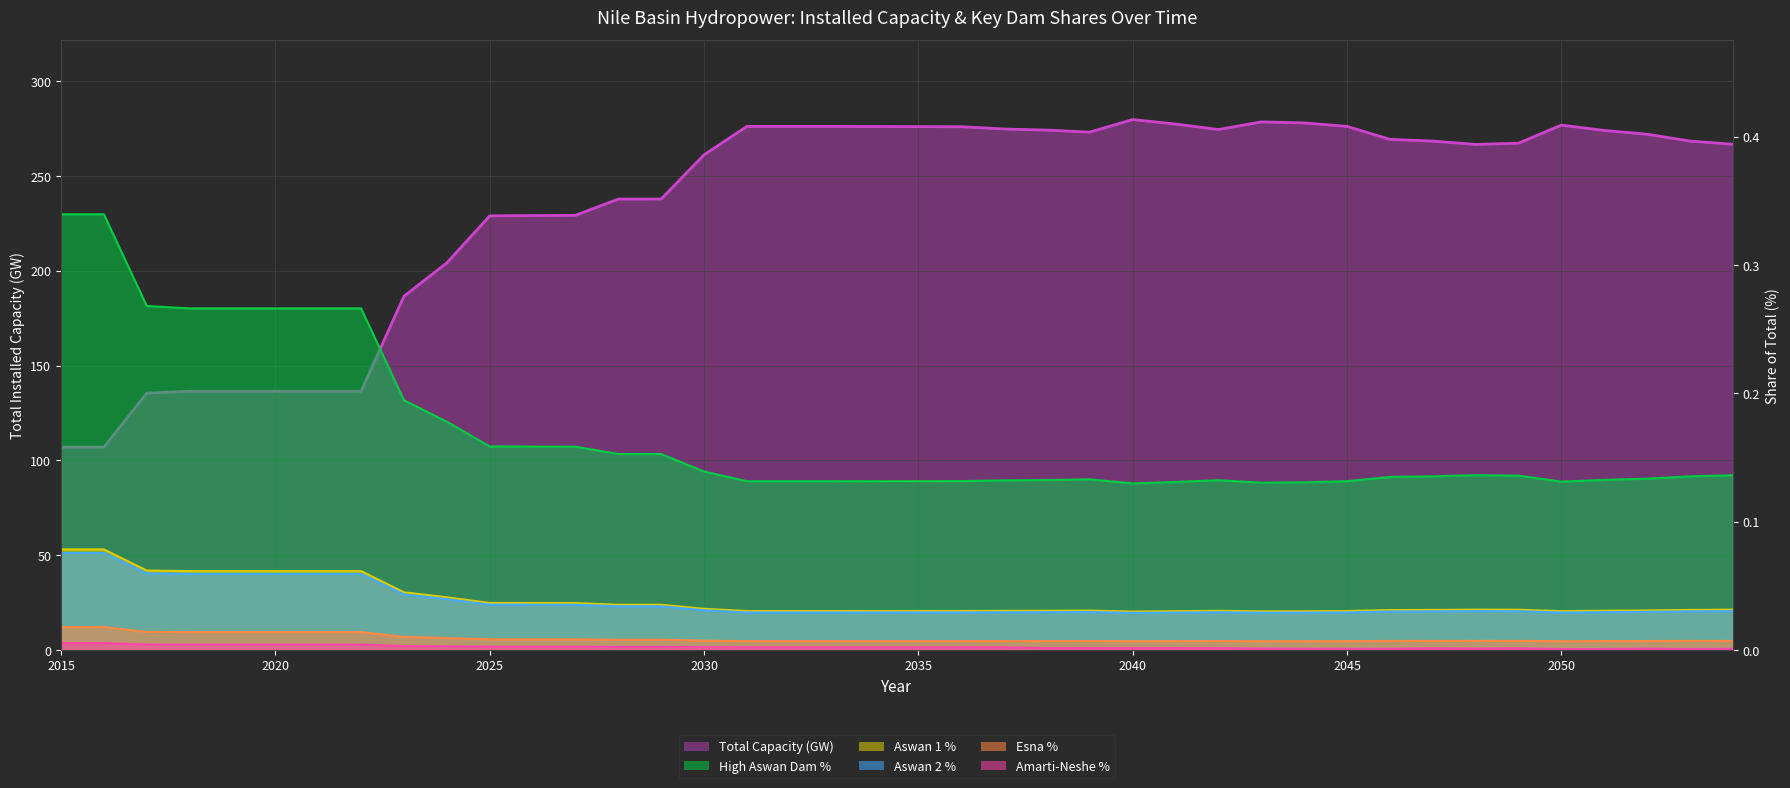

The tot line series shows 417.7 at 33. True or false?

False